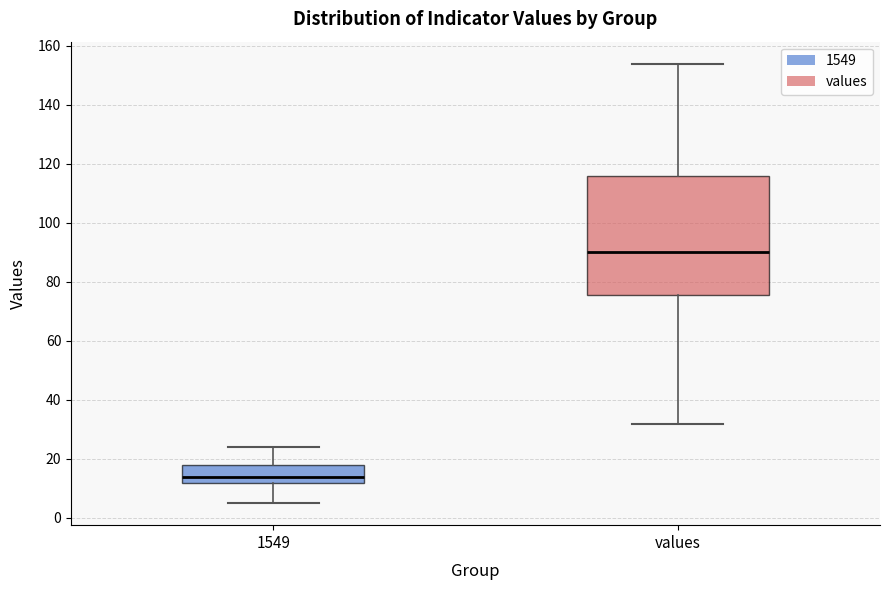

Where is the upper edge of the box for values on the y-axis? The values are not printed on the chart, so give them approximately, as read against the axis.

116